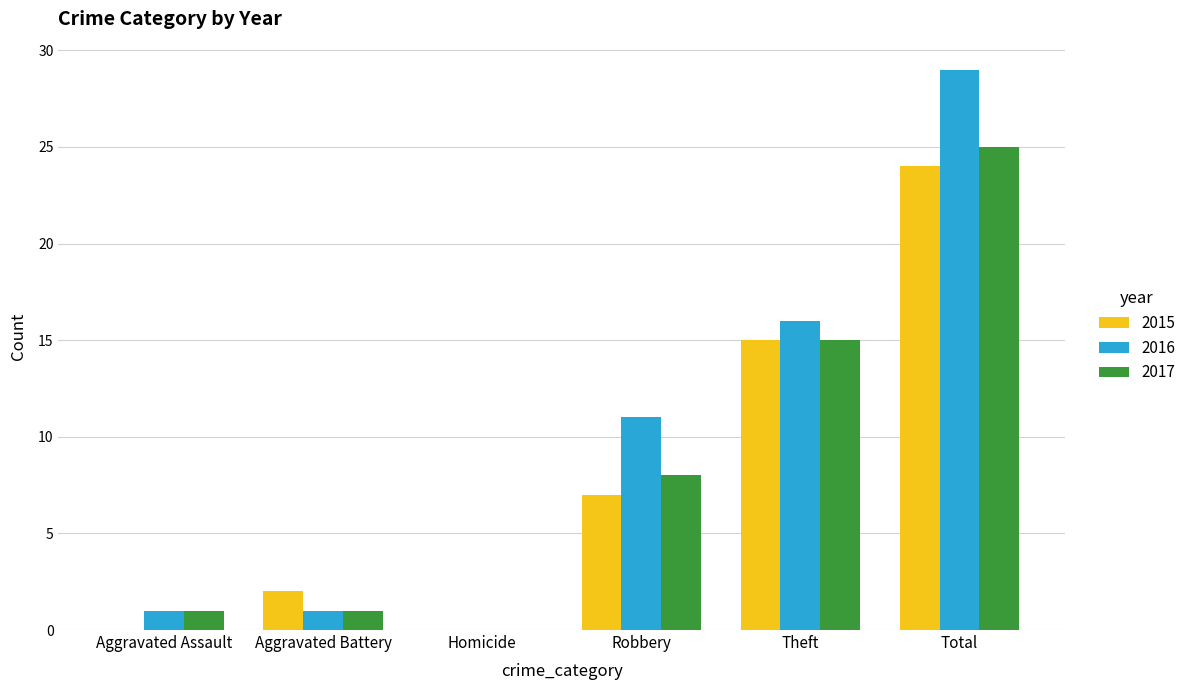

Count the number of data series in this chart.

3